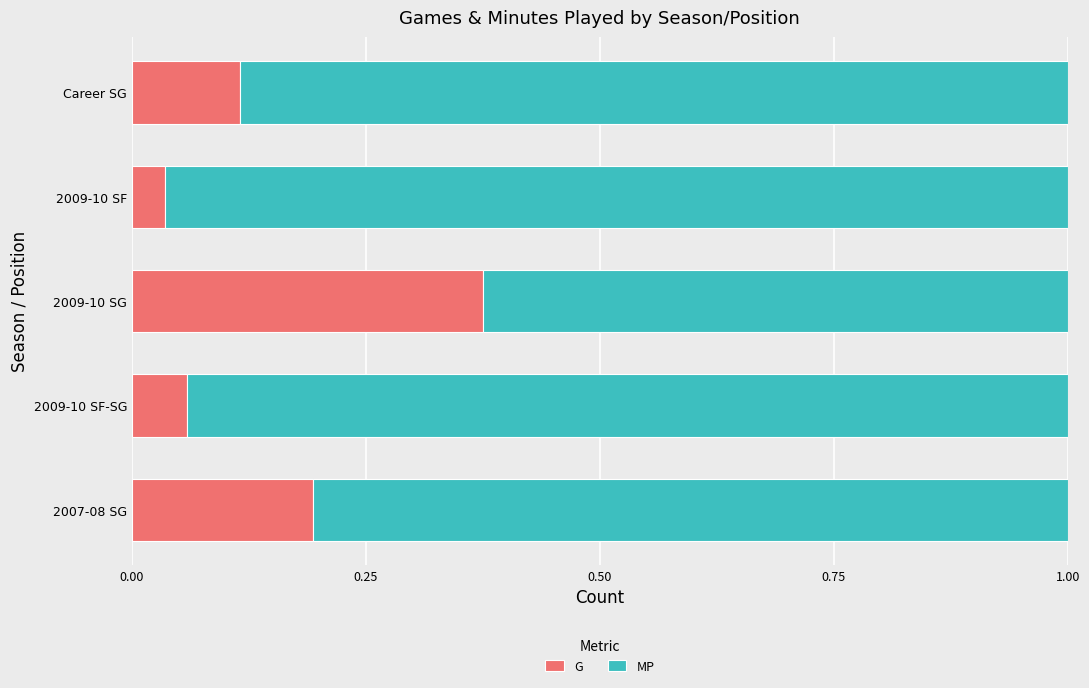

Count the number of categories in the chart.

5